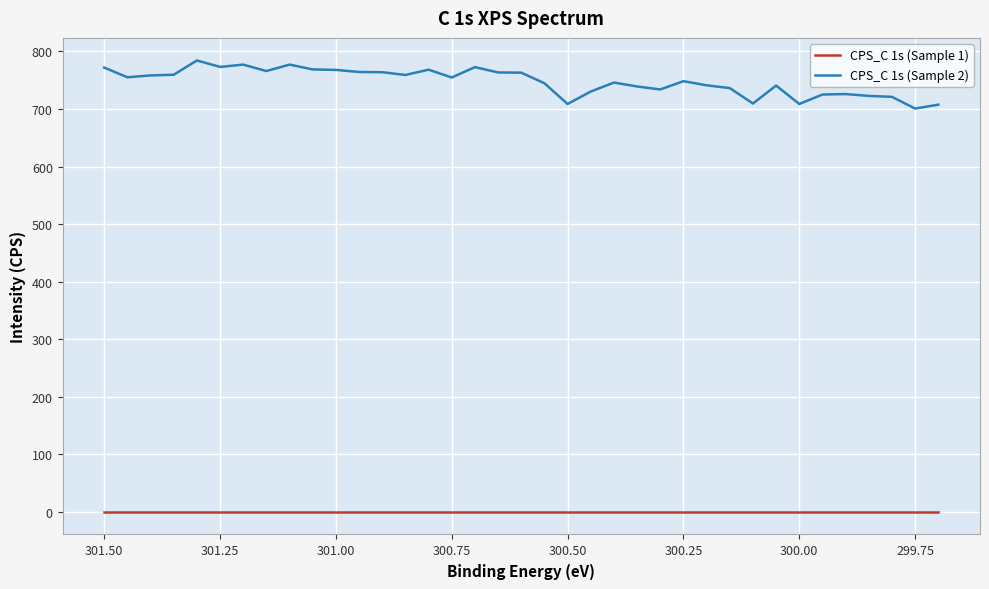

True or false: CPS_C 1s (Sample 1) and CPS_C 1s (Sample 2) cross at least once.

False